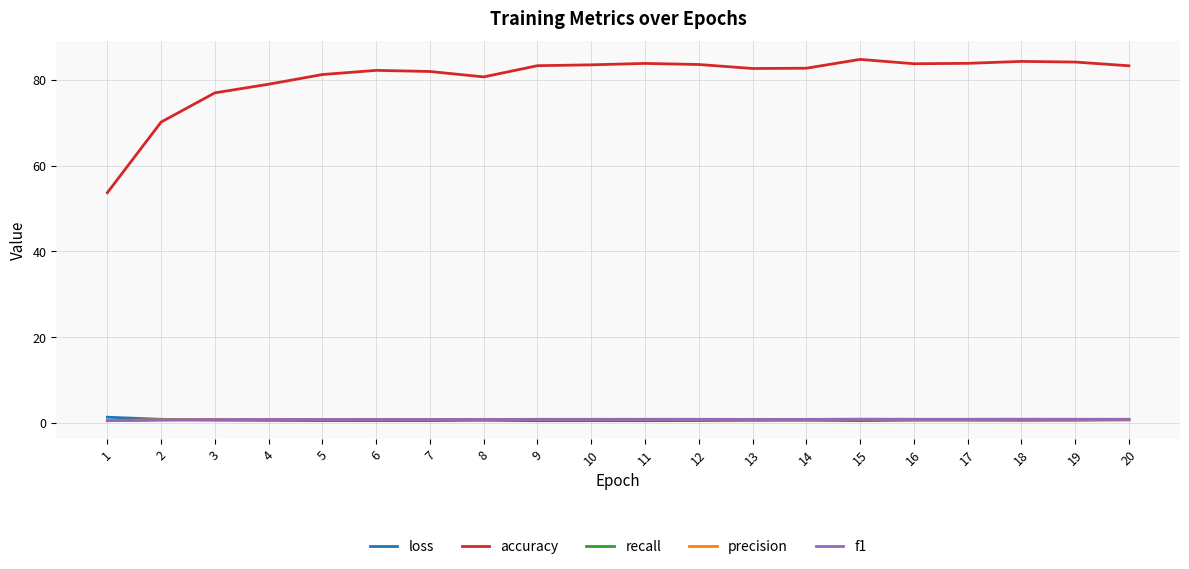

Which series has the largest total across all categories?

accuracy